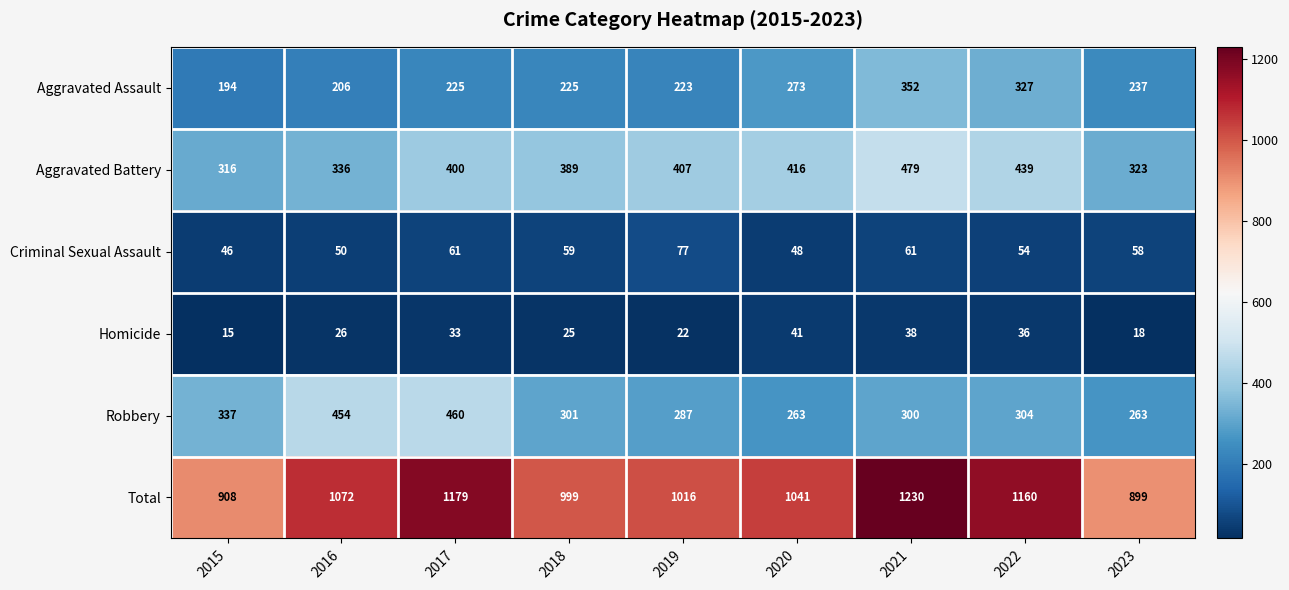

Which category has the lowest value in the Aggravated Battery series?

2015